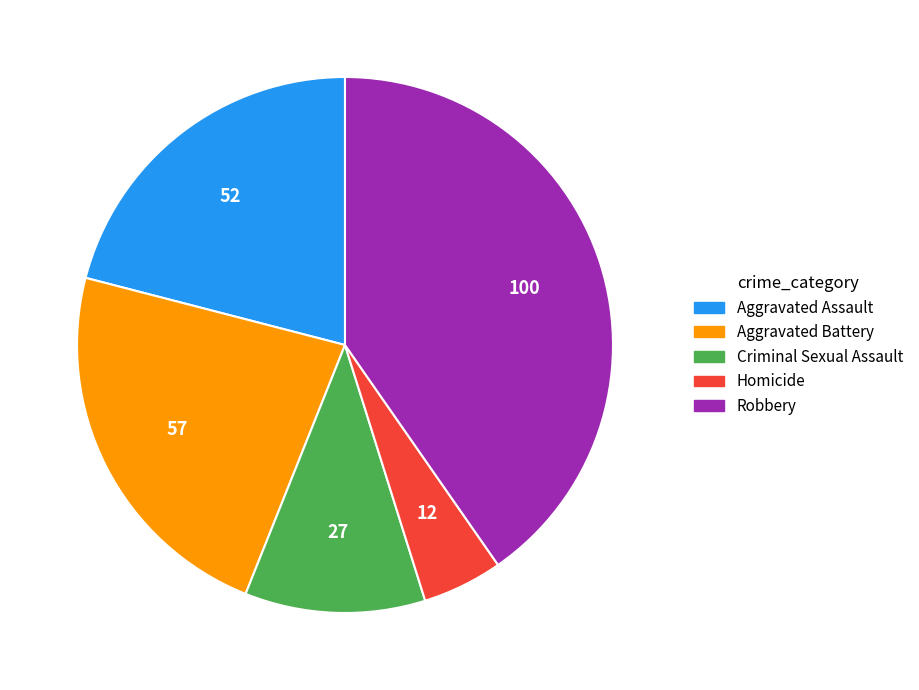

Is the sum of Aggravated Battery and Homicide greater than half?

No